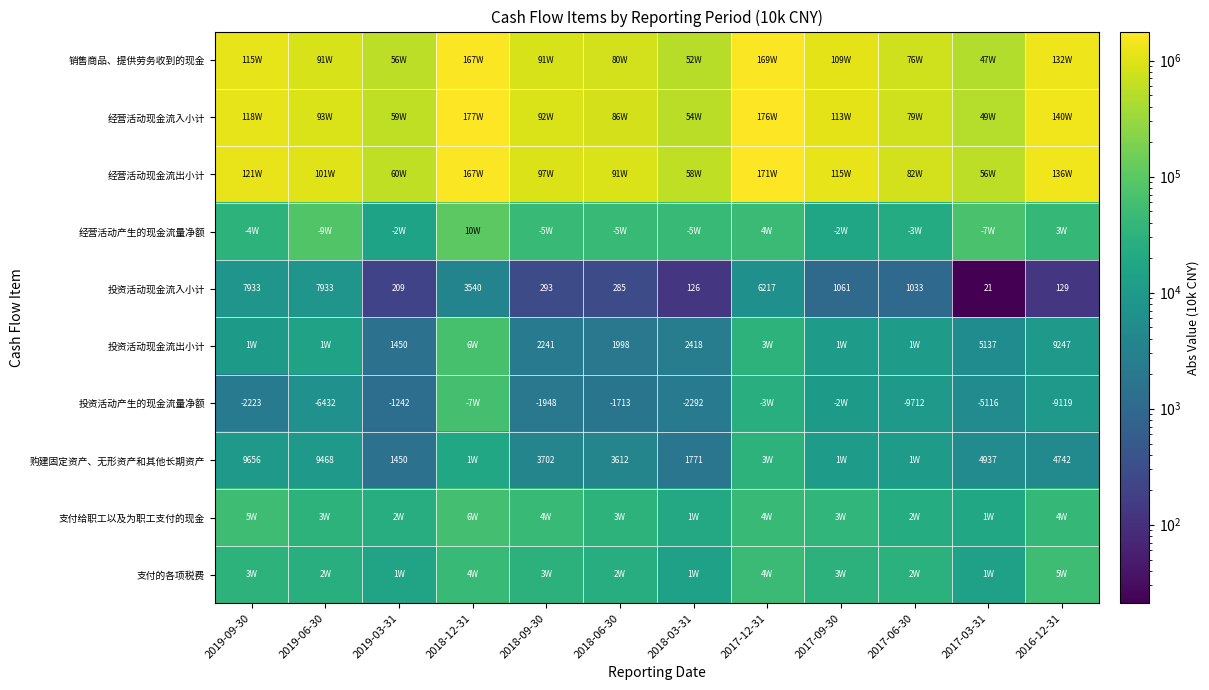

Is it true that 投资活动现金流出小计 equals 804 at 2018-03-31?

False